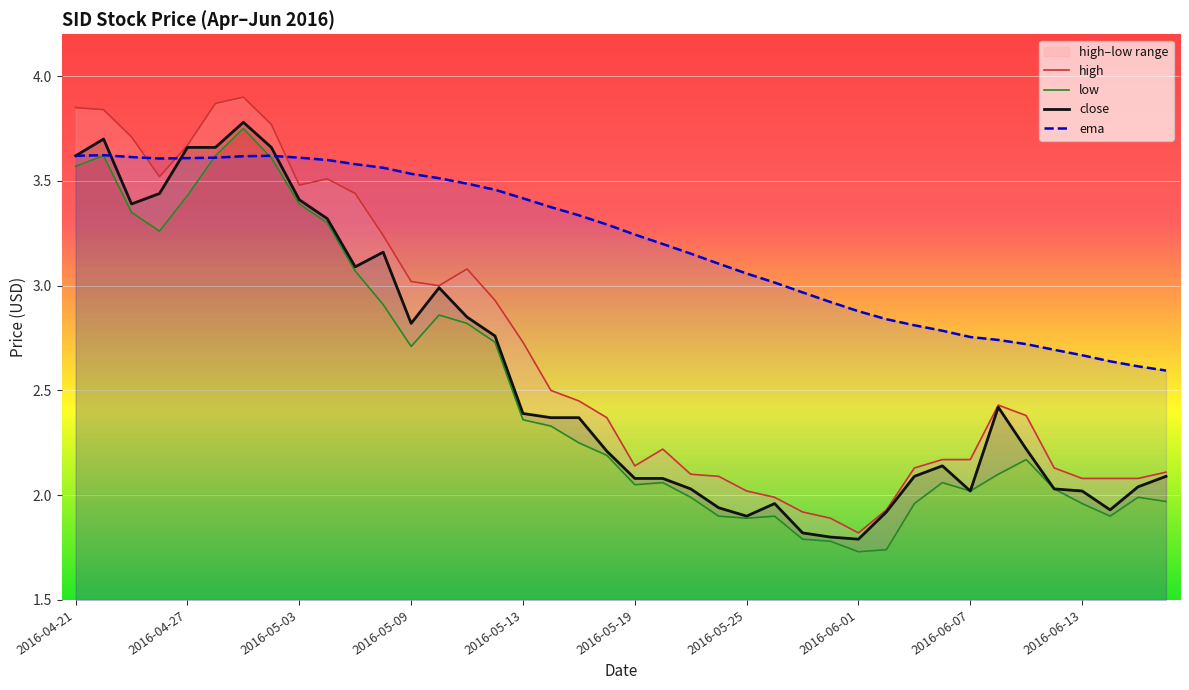

Is it true that close equals 2.9 at 2016-06-01?

False